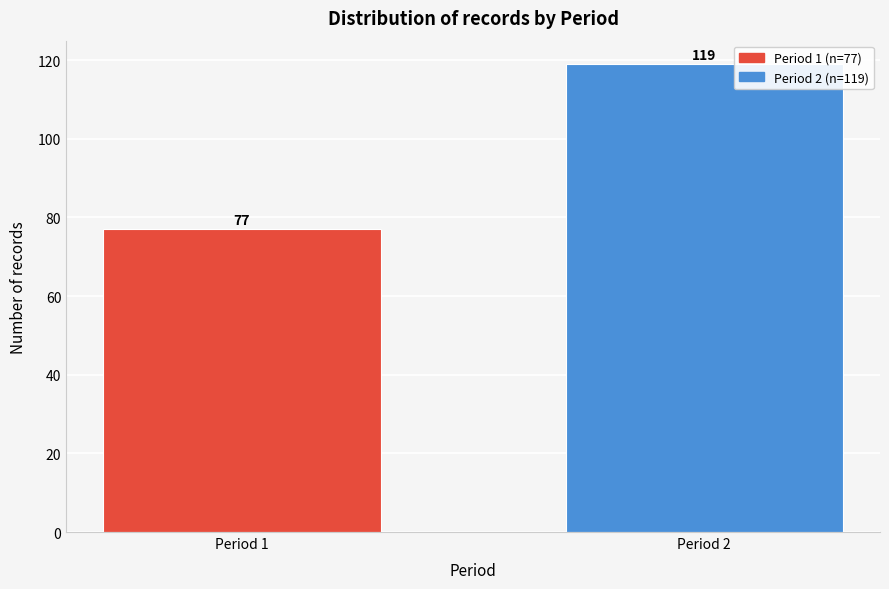

Reading right to left, what are all the values shown in this chart?

119	77